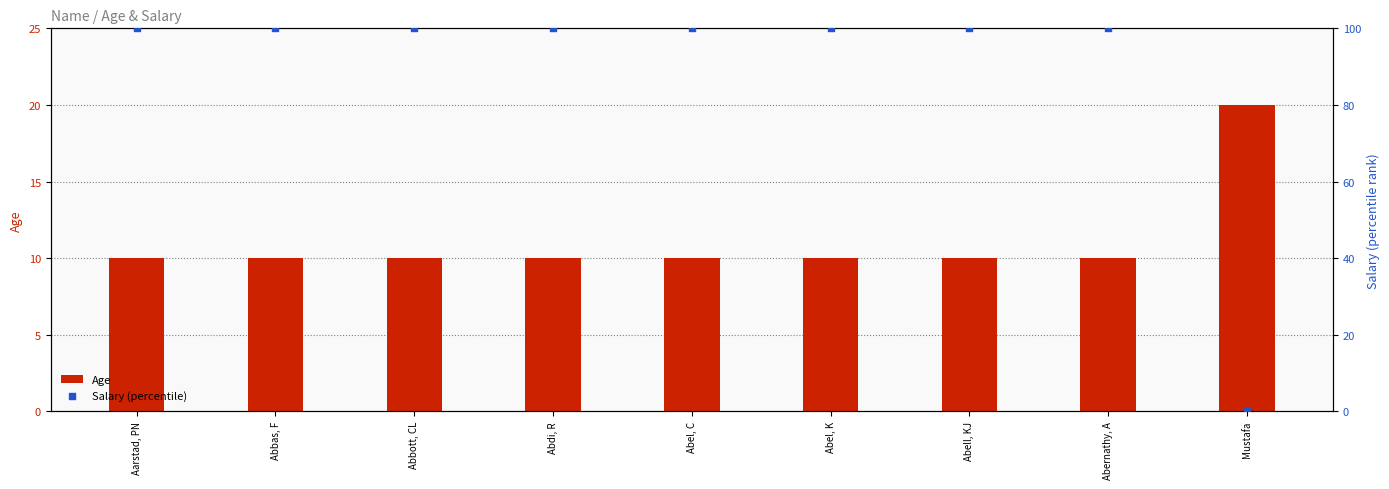

What is the total value across all series at Abel, C?

110